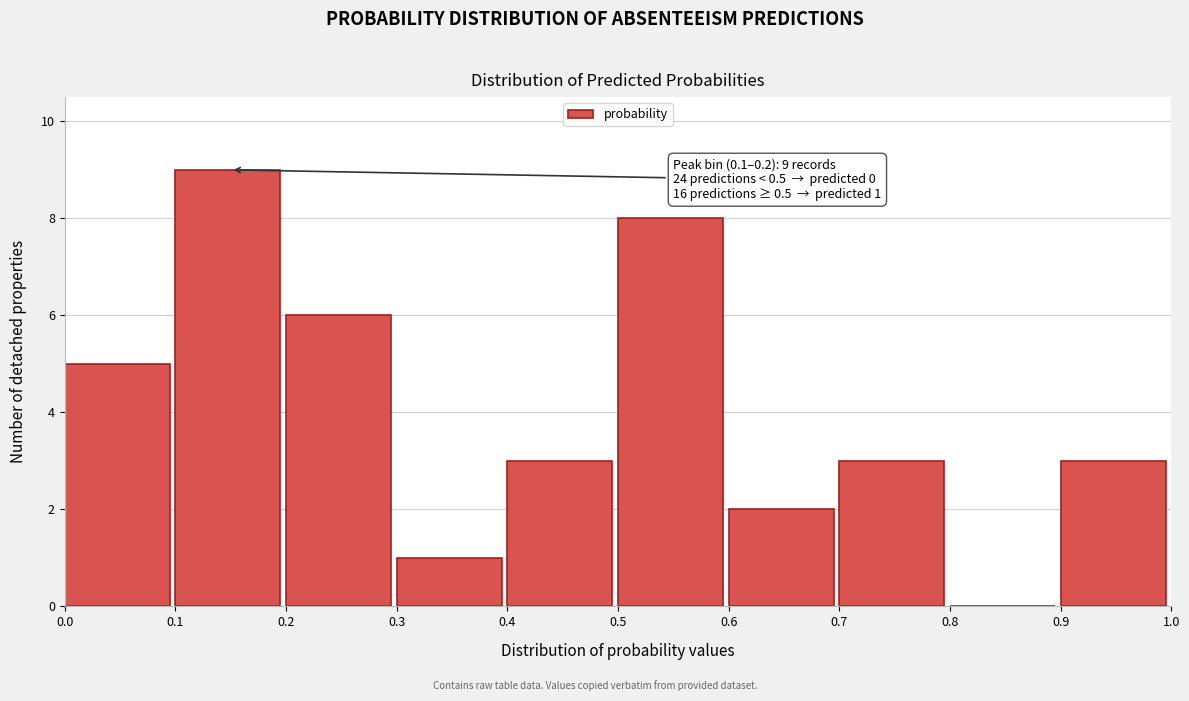

Which range on the x-axis has the tallest bar?

0.1 to 0.2